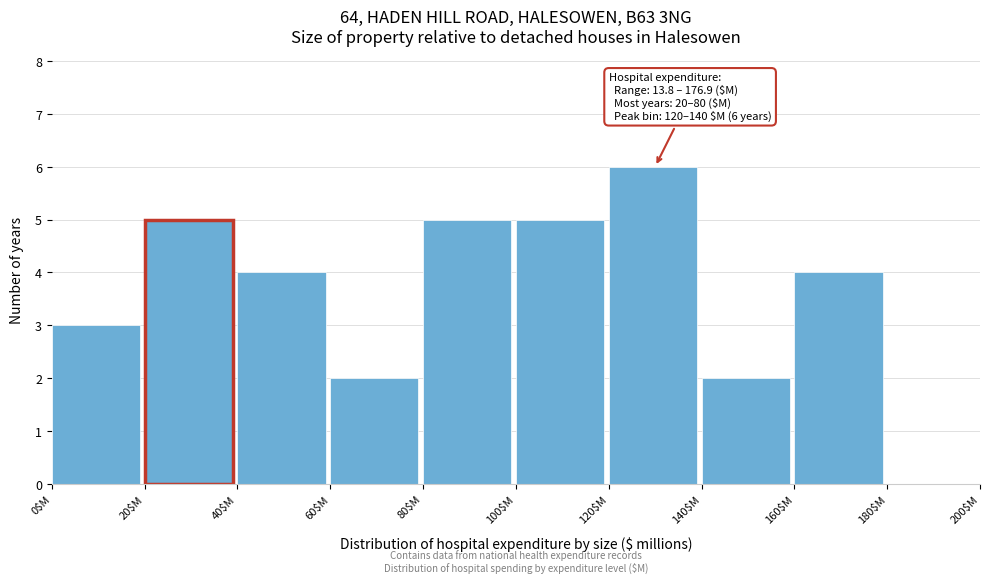

Over which range of the x-axis is the bar tallest?

120 to 140